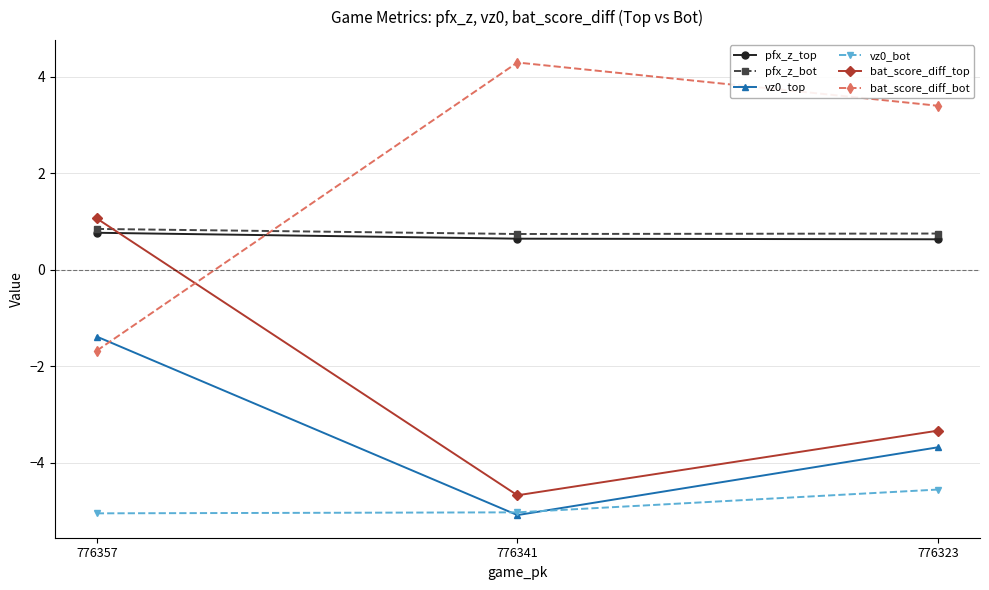

Is it true that bat_score_diff_top equals 1.7 at 776357?

False